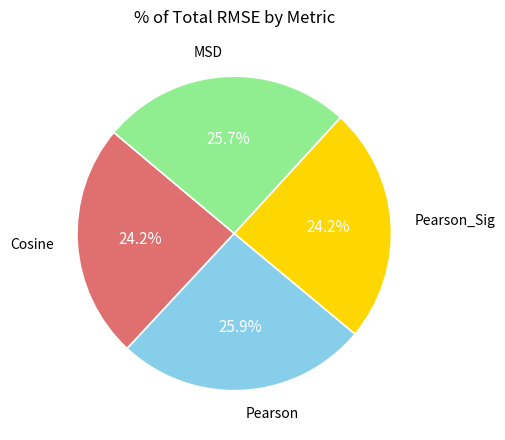

Rank the categories by value from lowest to highest.

Cosine, Pearson_Sig, MSD, Pearson